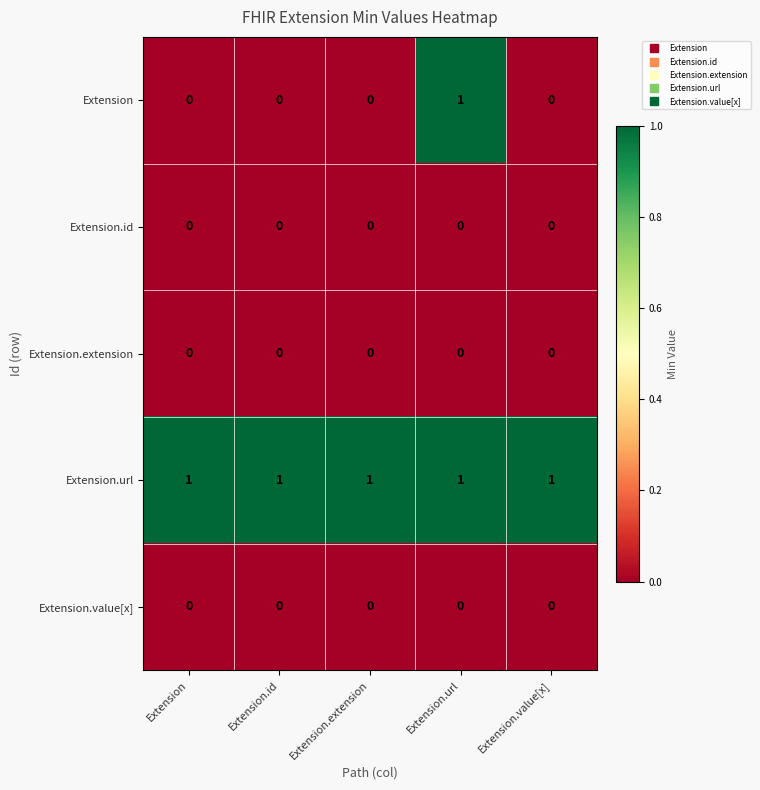

Which series changed the most between Extension.extension and Extension.url?

Extension